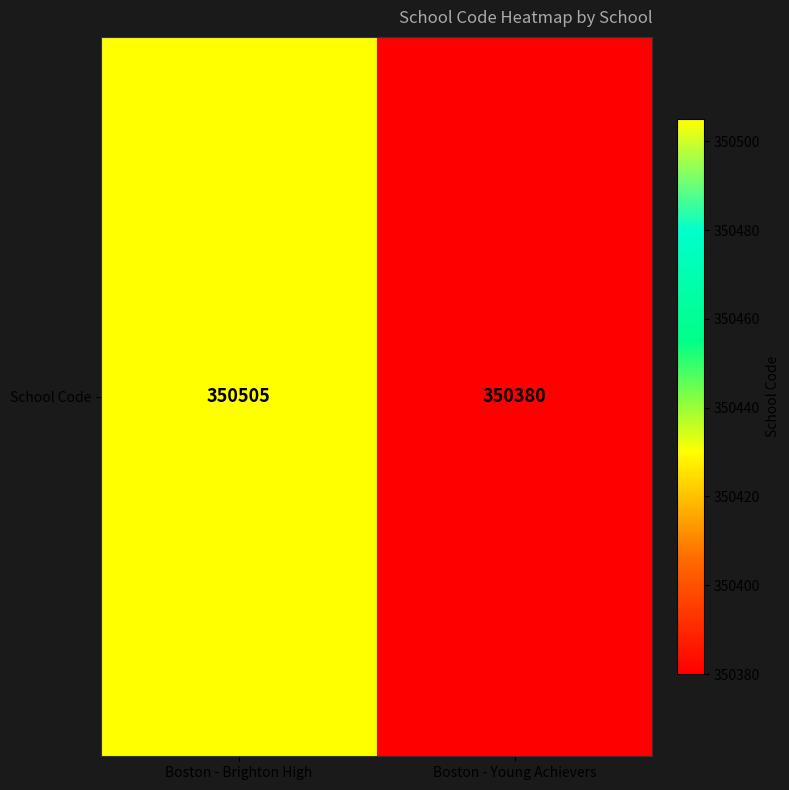

Approximately how many times larger is the value at Boston - Brighton High compared to Boston - Young Achievers?

1.0